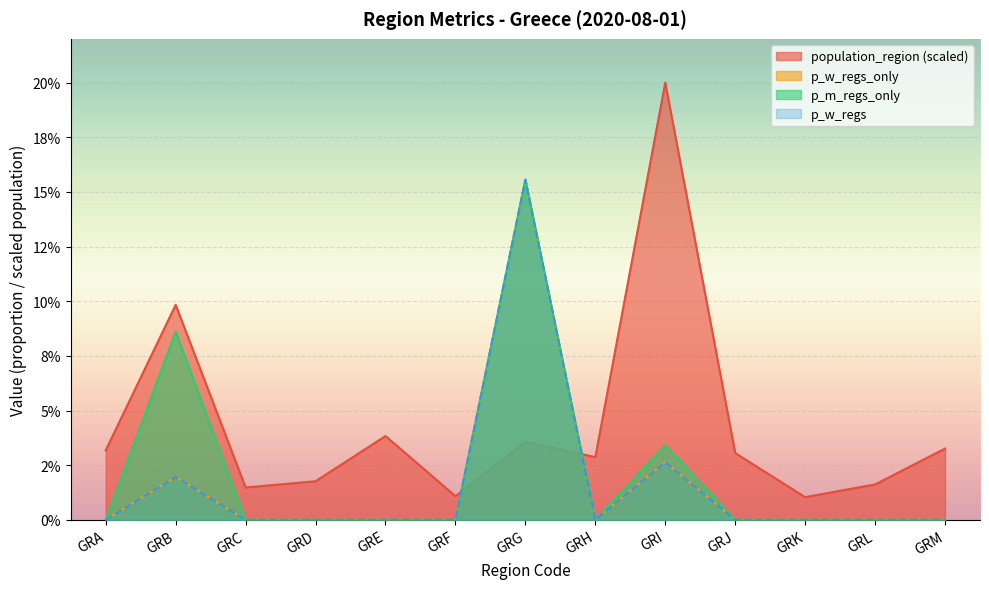

Where is the first local minimum for p_m_regs_only?

GRH